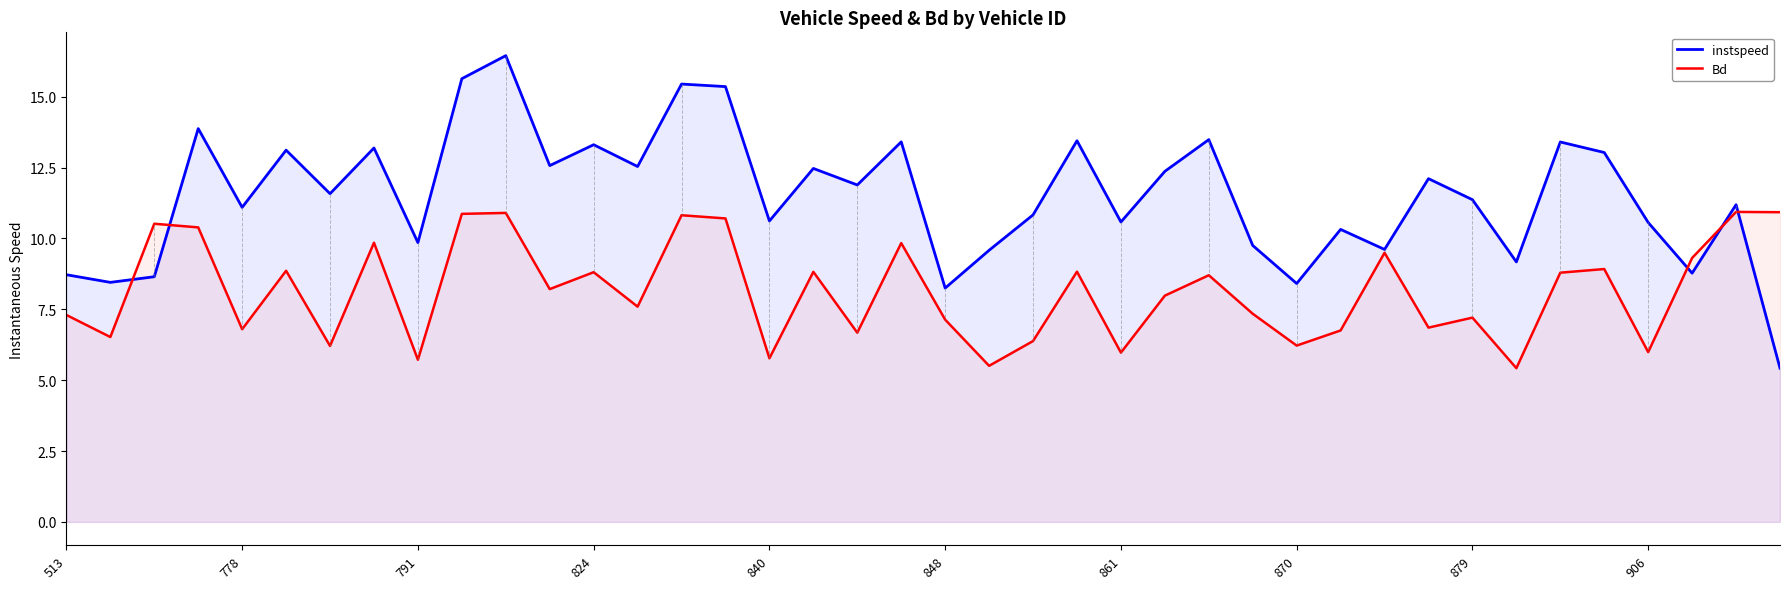

Which category has the lowest value across all series?

39